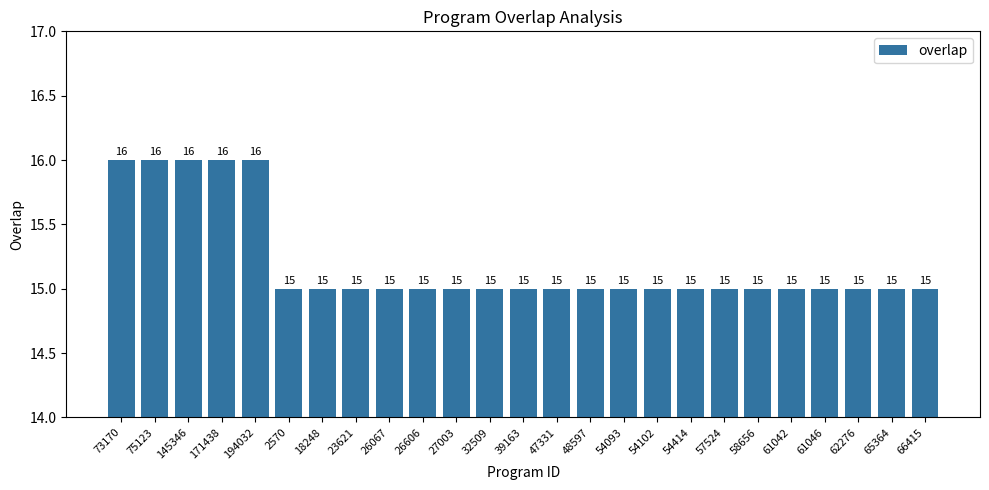

Count the values in the range 15 to 16.

25